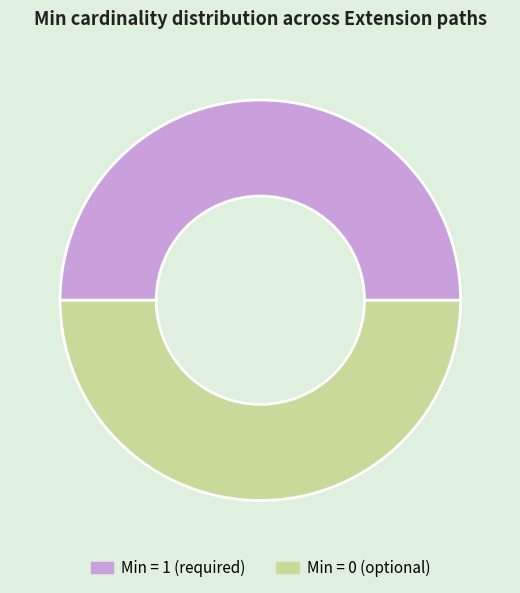

Do Min = 0 (optional) and Min = 1 (required) together represent more than half of the pie?

Yes